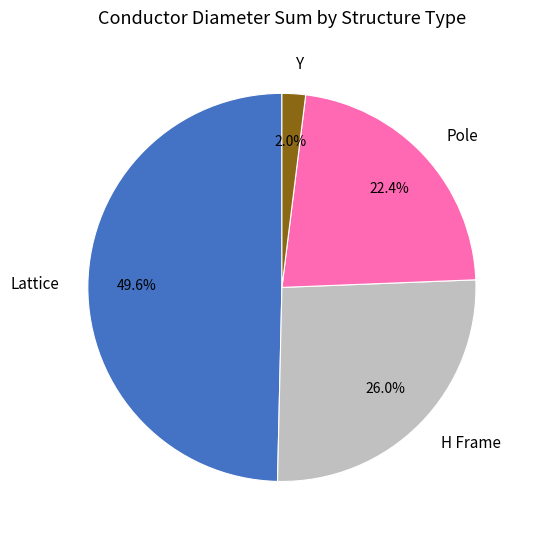

Between Y and H Frame, which is larger?

H Frame